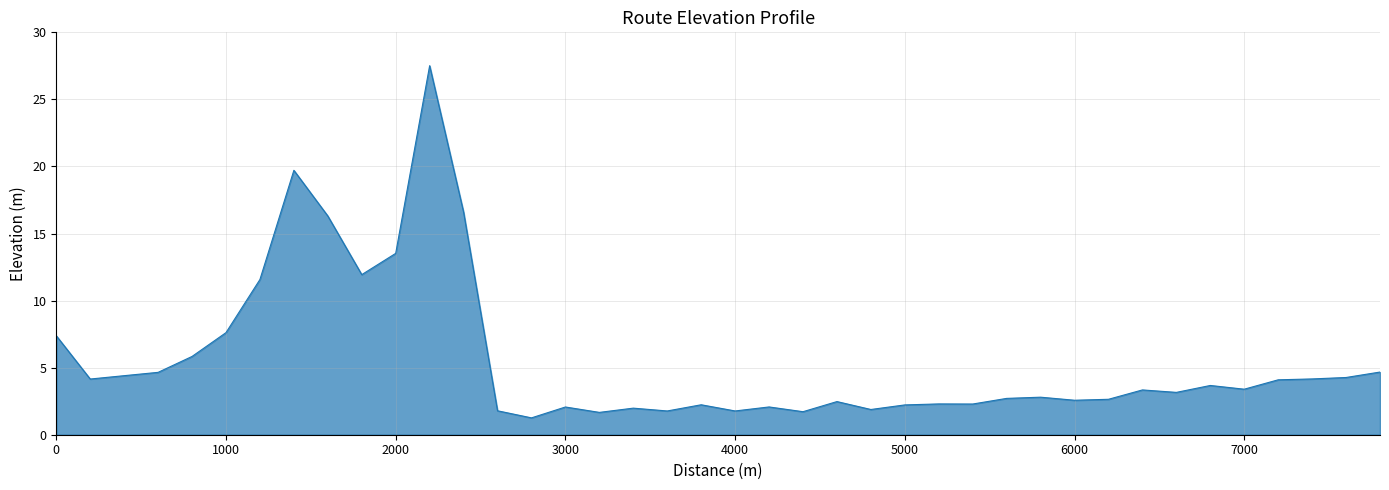

What is the maximum value shown in the chart?

27.5